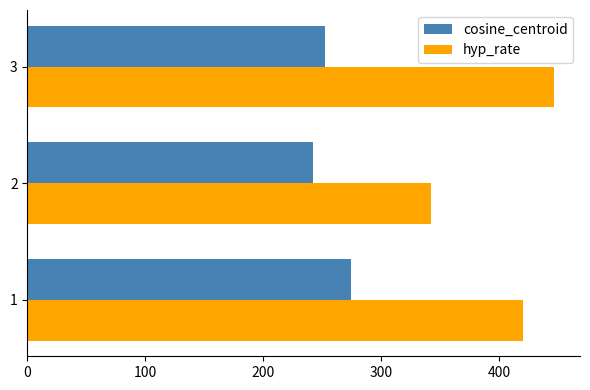

Is the value of hyp_rate at 1 greater than the value of cosine_centroid at 3?

Yes